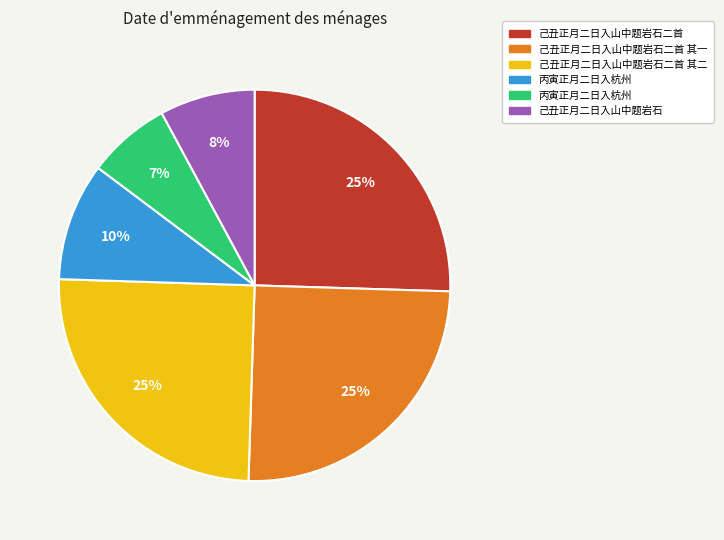

To the nearest percent, what is the average slice percentage?

17%